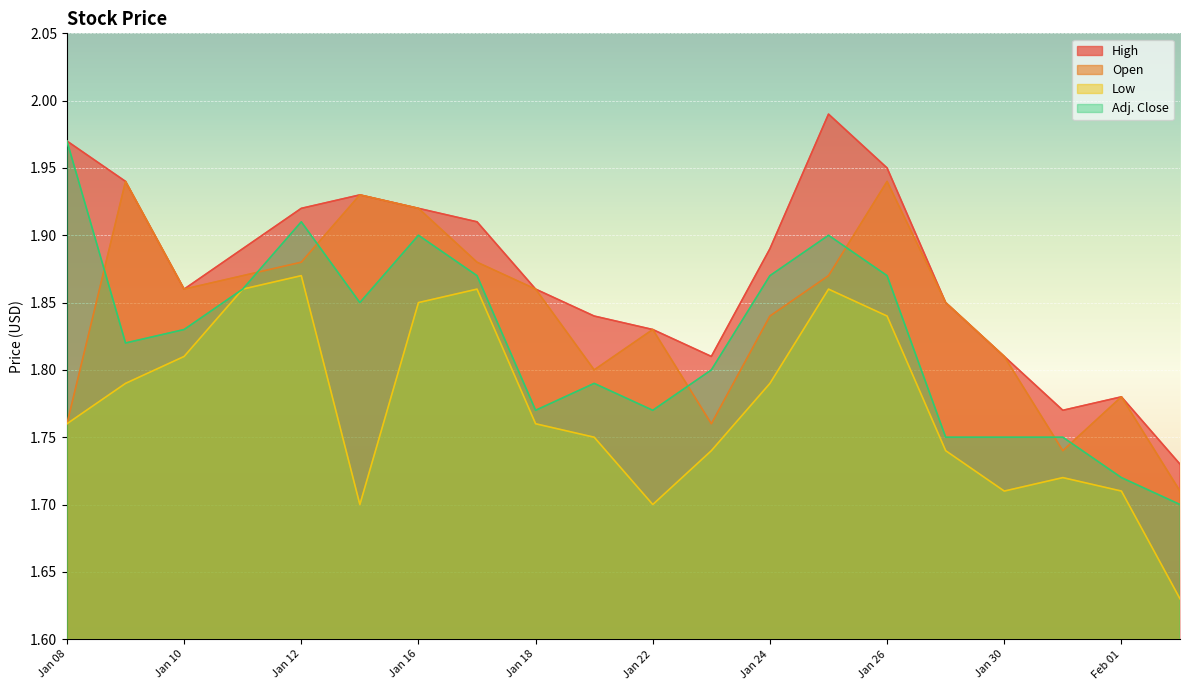

Rank the series by their average value, from lowest to highest.

Low, Adj. Close, Open, High